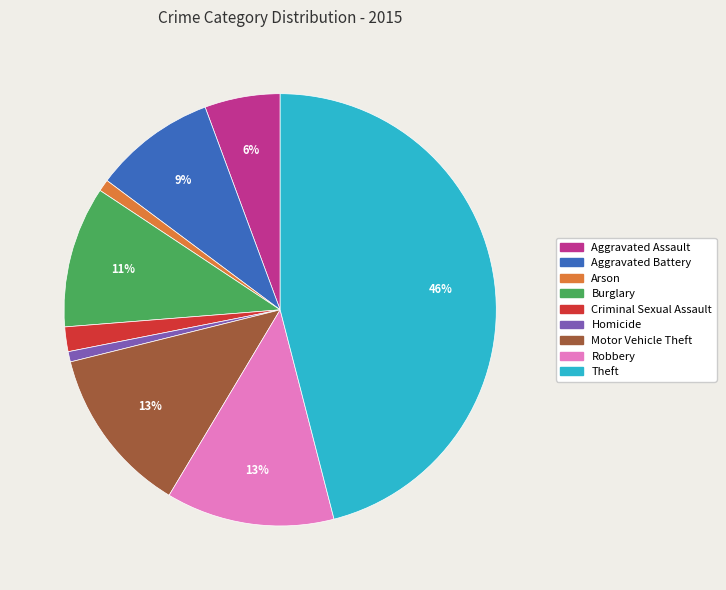

To the nearest percent, what portion does Arson represent?

1%